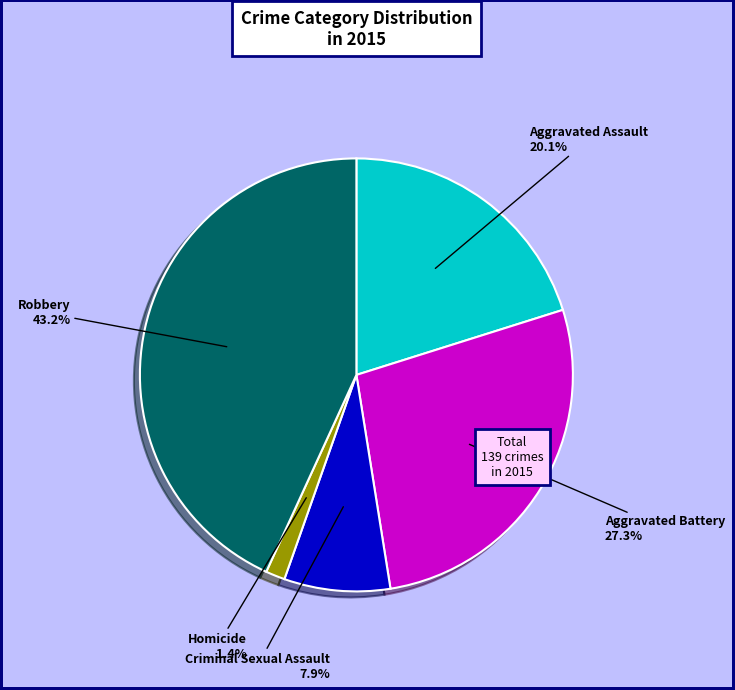

Count the number of slices in the pie.

5